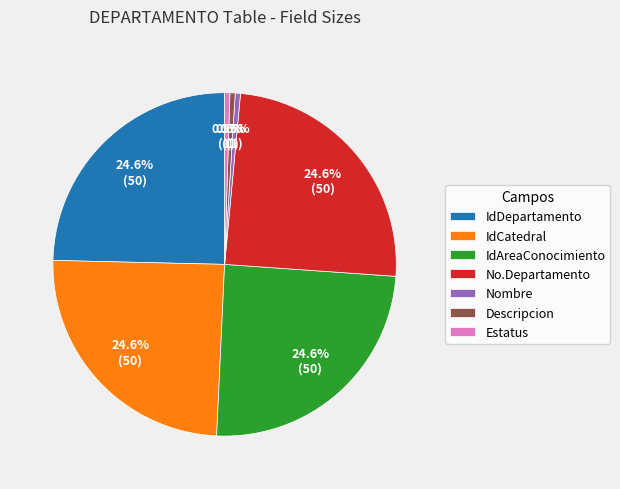

The No.Departamento slice represents 25% of the pie. True or false?

True